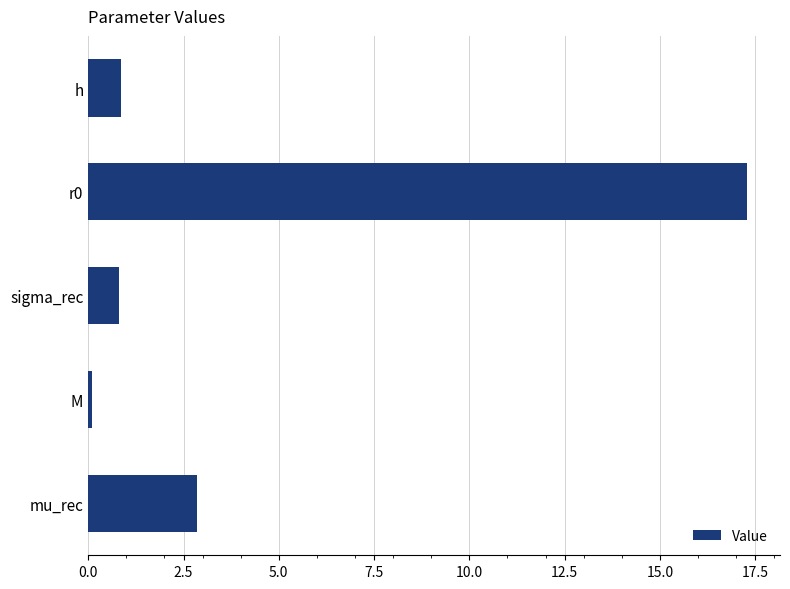

Which has a higher value, sigma_rec or mu_rec?

mu_rec